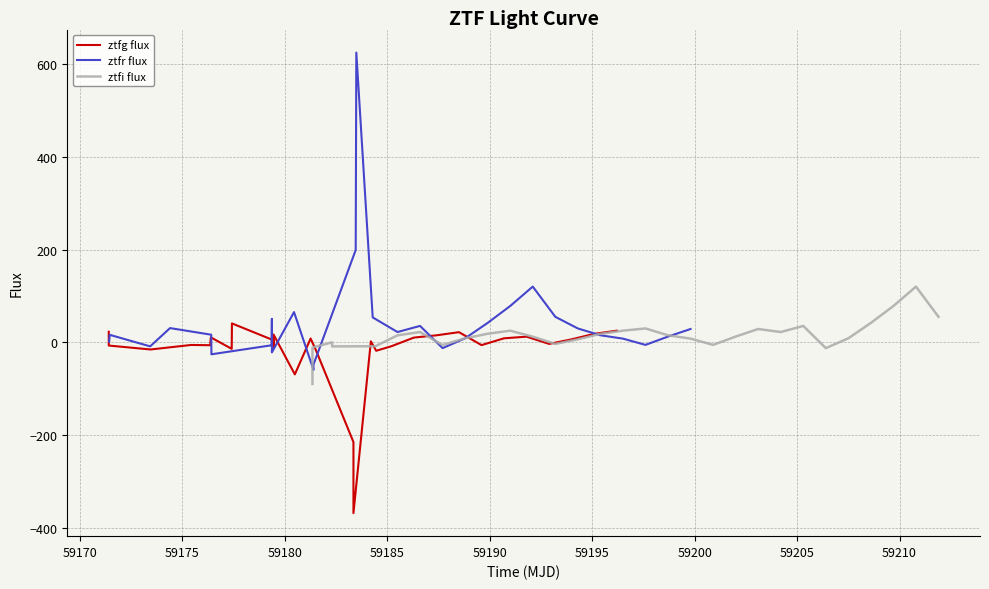

What is the highest value of the ztfg flux series?

41.0